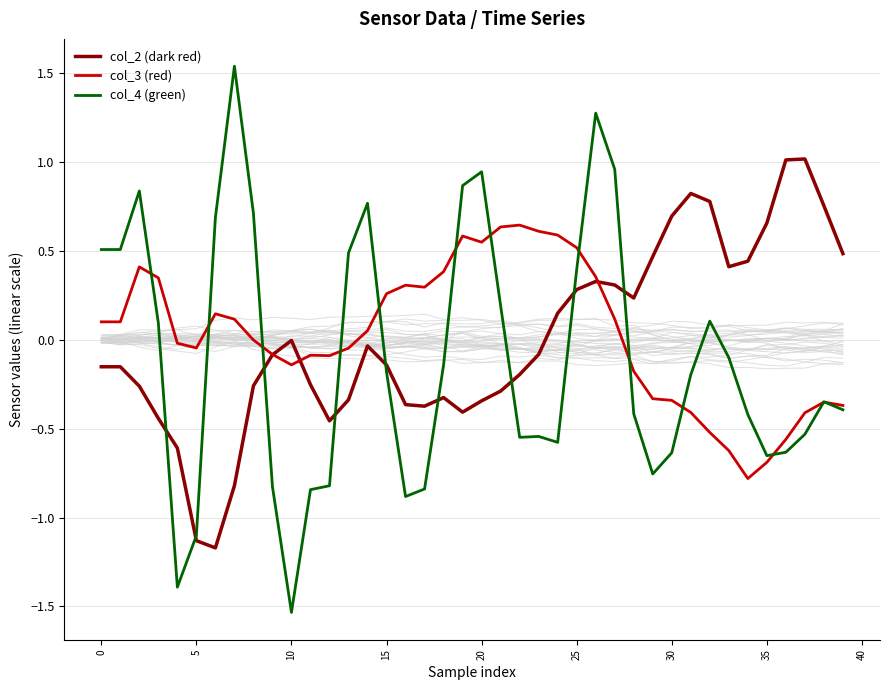

What is the minimum value for col_4 (green)?

-1.5